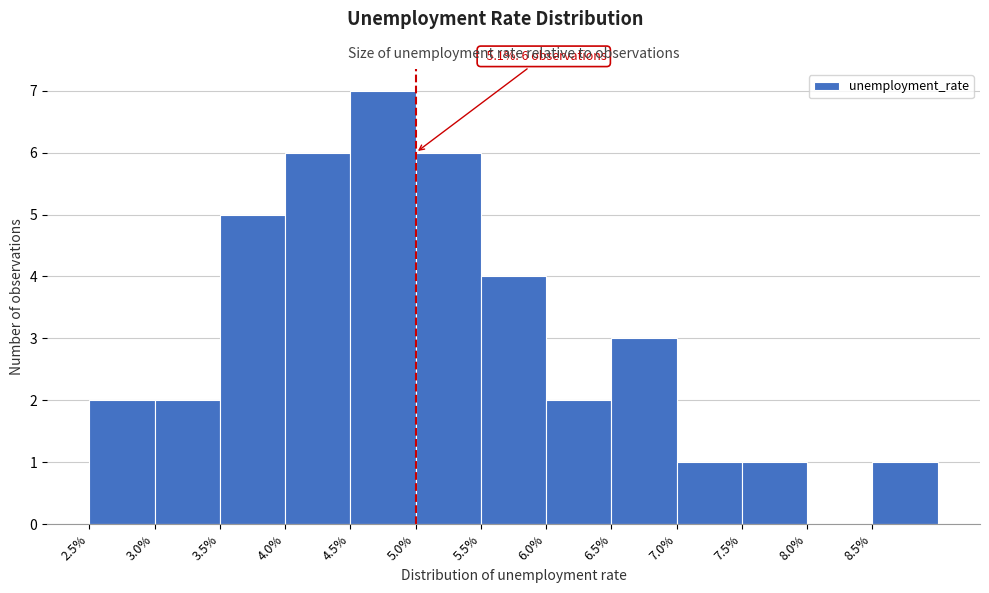

Over which range of the x-axis is the bar tallest?

4.5 to 5.0